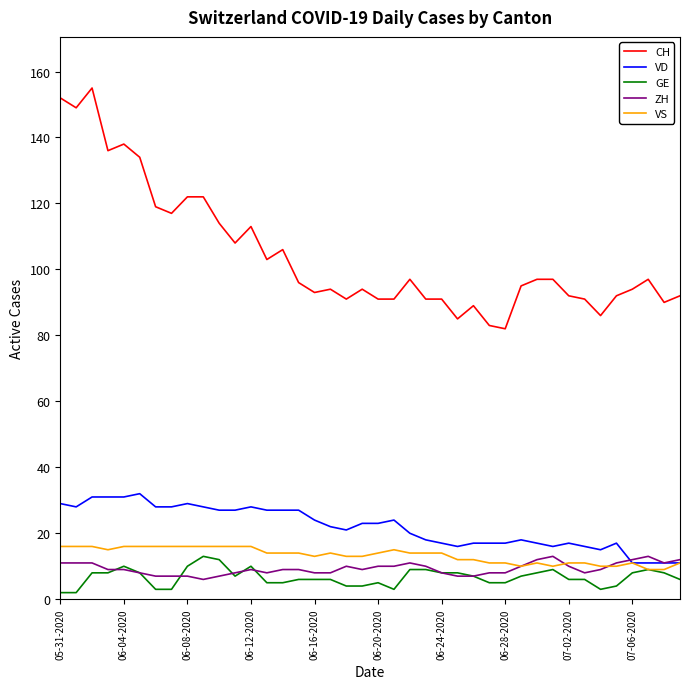

Which series has the largest total across all categories?

CH